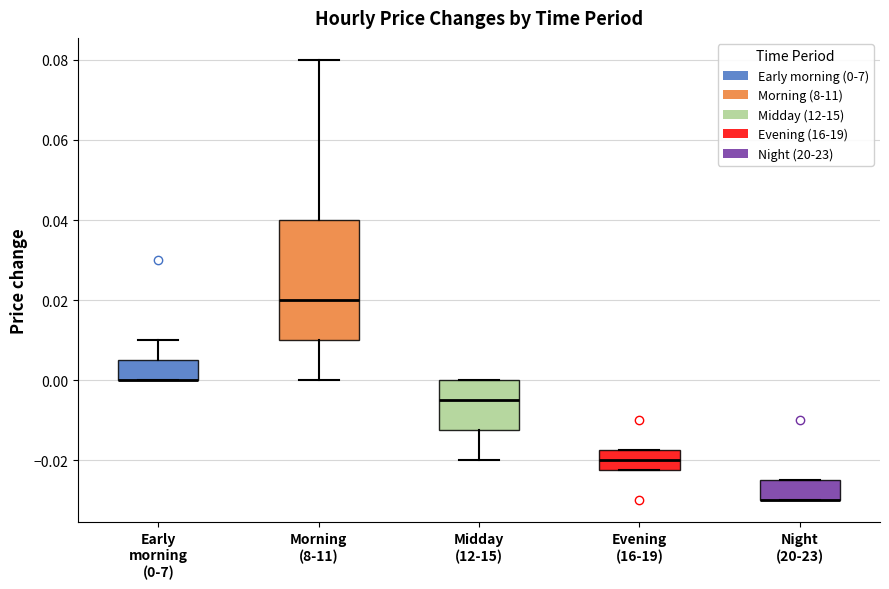

Where does the median line of the box for Evening (16-19) sit on the y-axis? The values are not printed on the chart, so give them approximately, as read against the axis.

-0.020